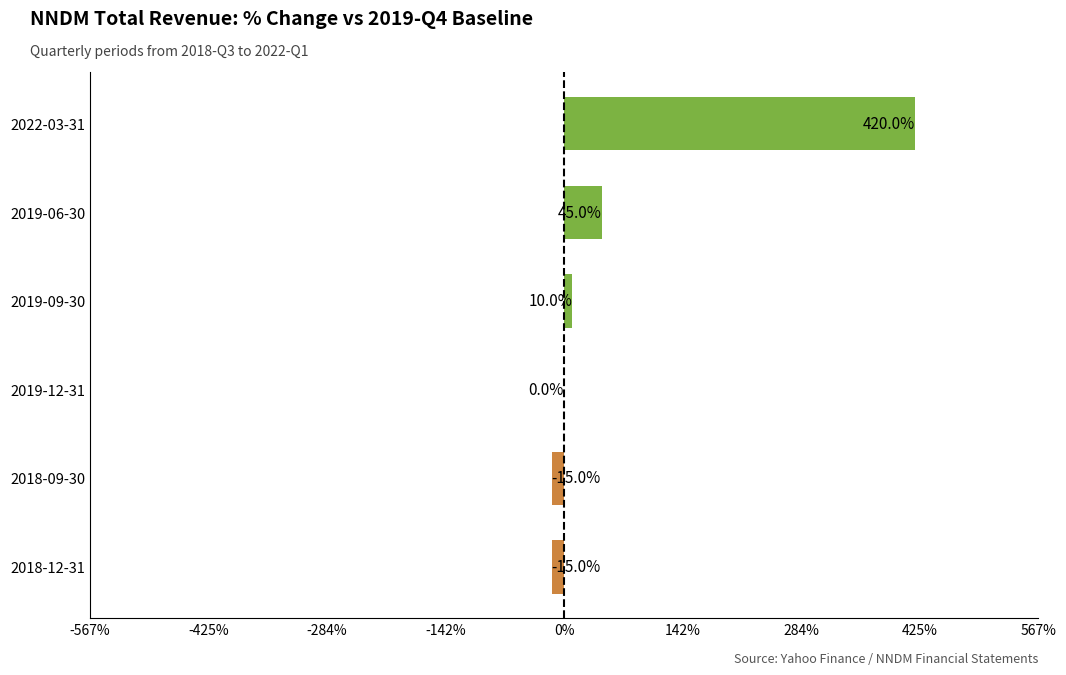

Where is the data nearest to the value 202?

2019-06-30